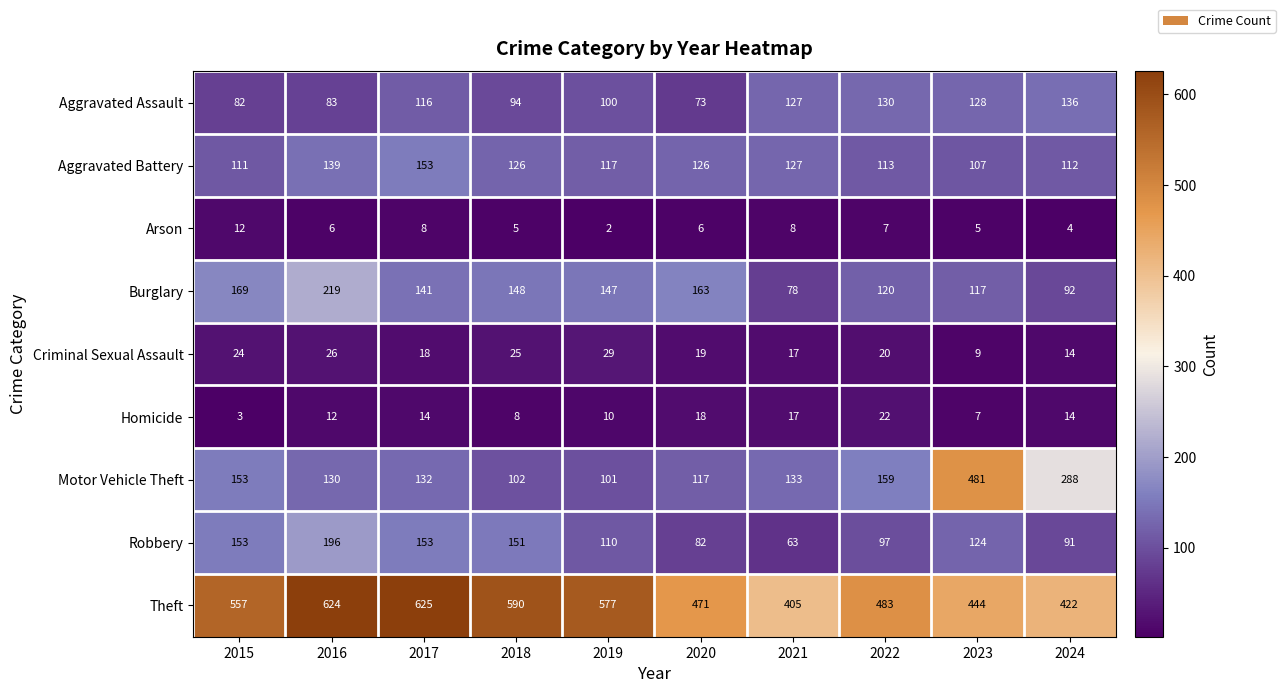

What is the sum of all Motor Vehicle Theft values?

1796